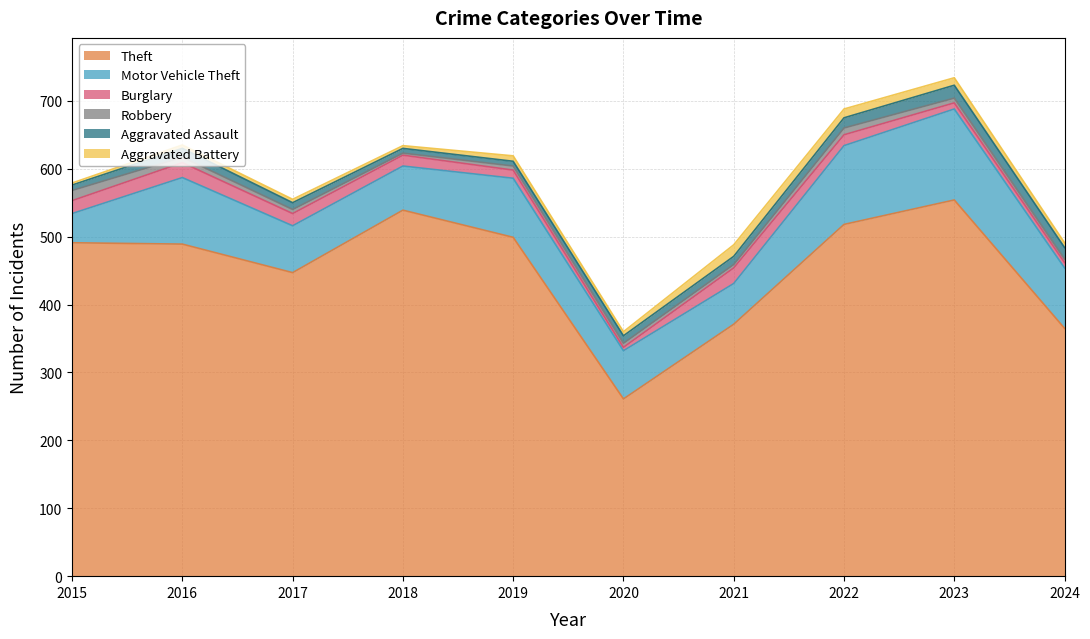

What is the lowest value of the Theft series?

261